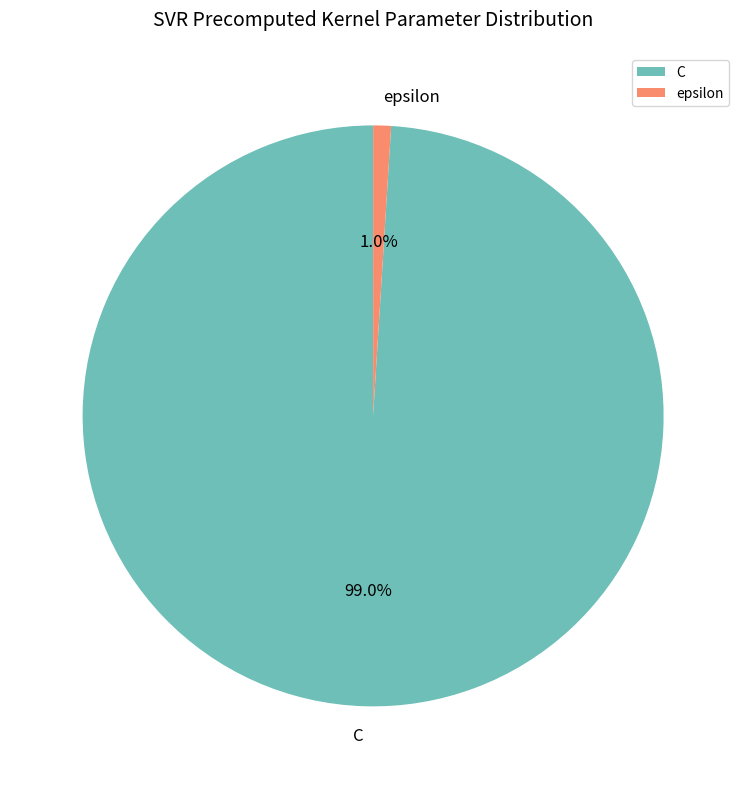

To the nearest percent, what is the average slice percentage?

50%